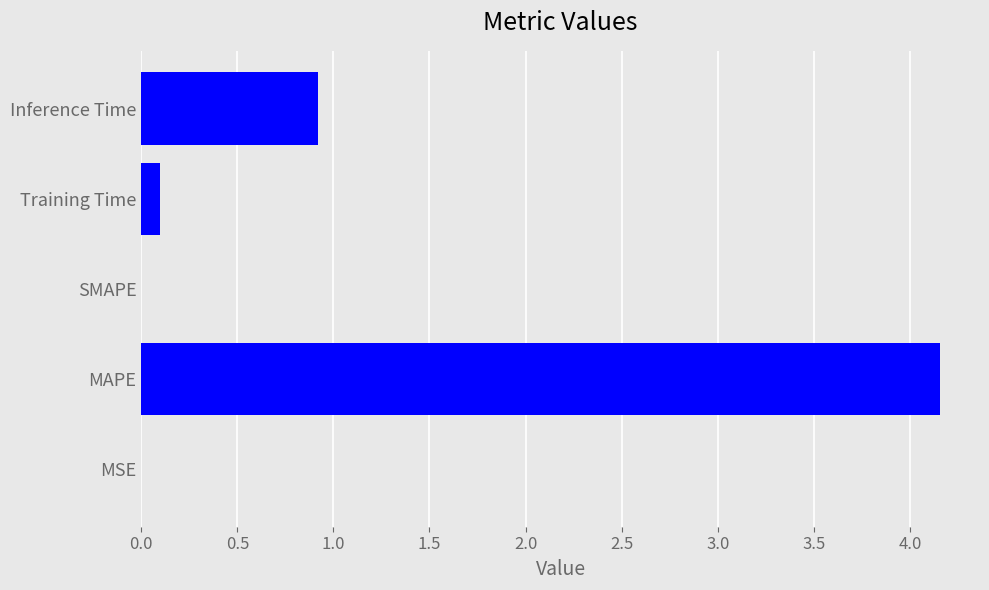

What is the sum of all values?

5.2